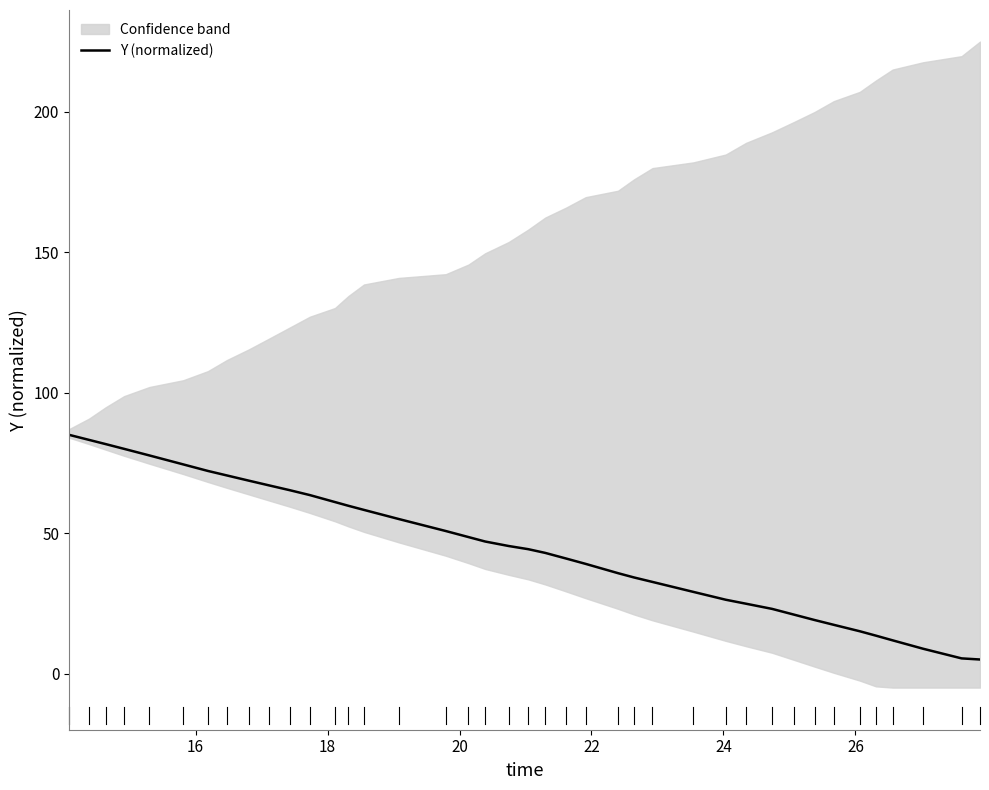

What is the maximum value for Y (normalized)?

85.0